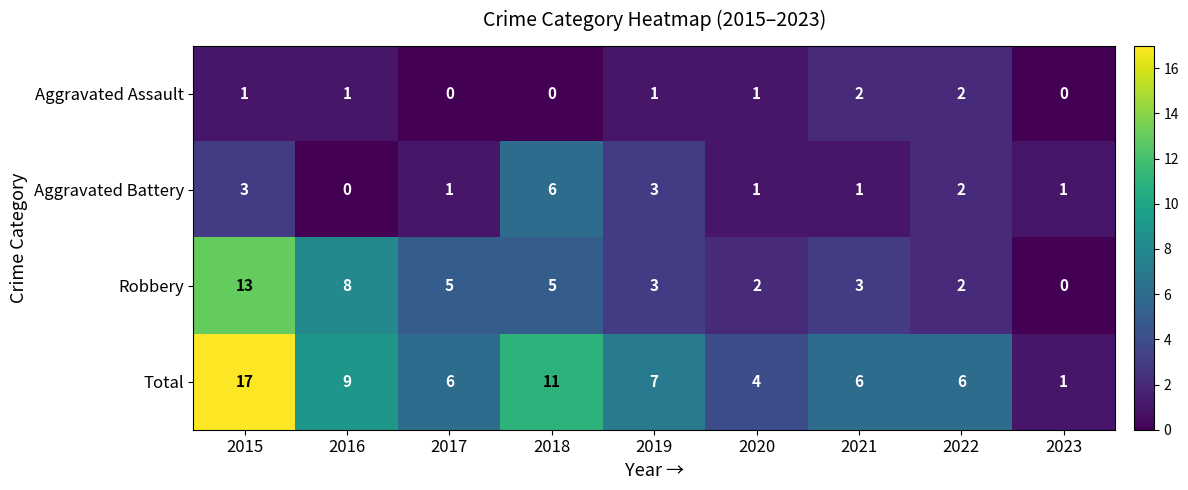

How many data points does each series have?

9